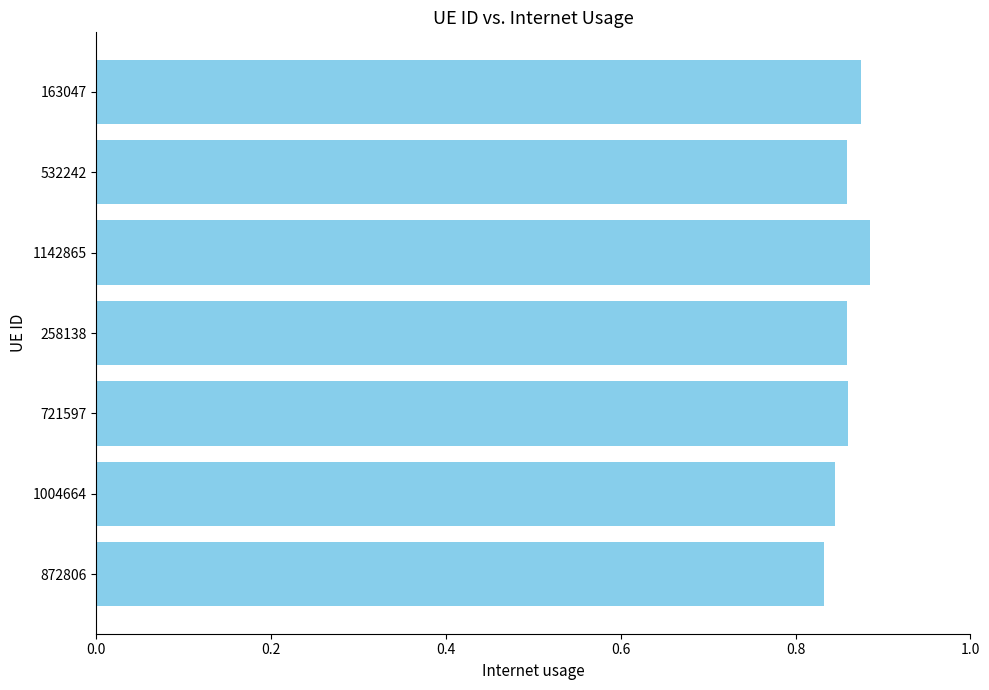

Count the number of data series in this chart.

1